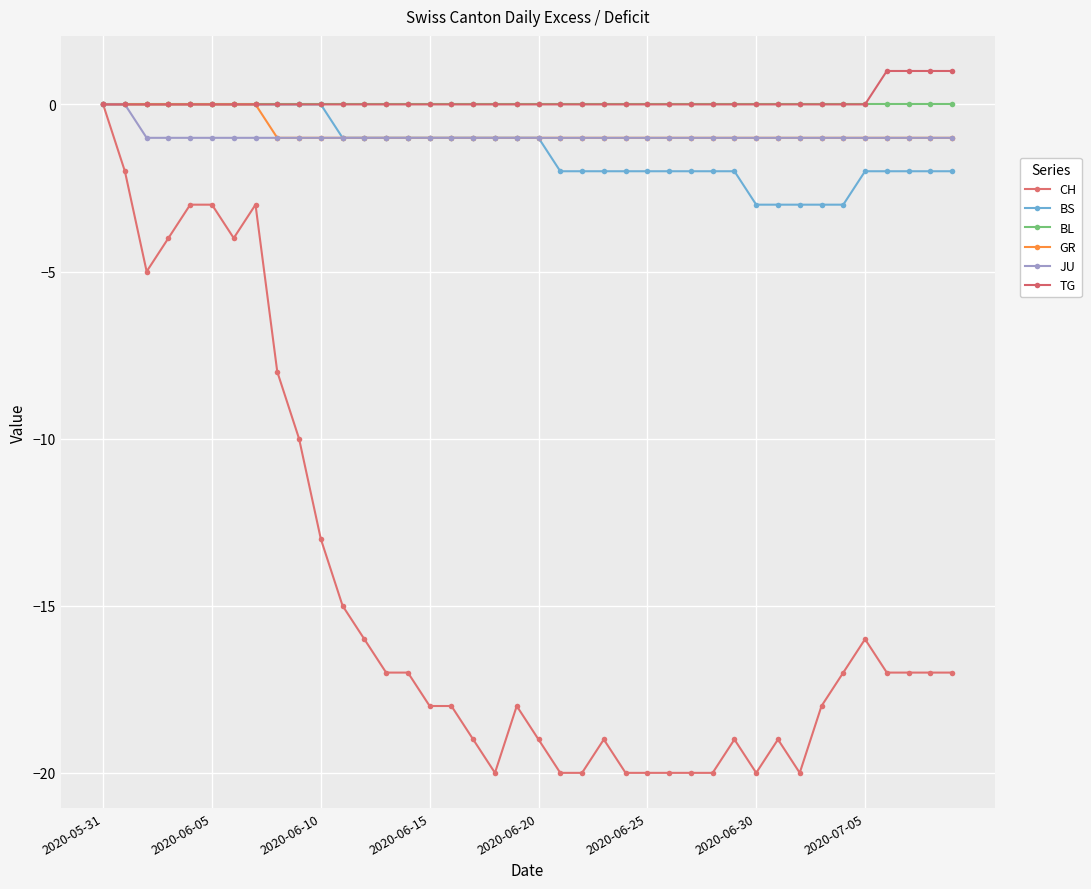

Reading left to right, transcribe all the data shown in this chart.

CH: 0	-2	-5	-4	-3	-3	-4	-3	-8	-10	-13	-15	-16	-17	-17	-18	-18	-19	-20	-18	-19	-20	-20	-19	-20	-20	-20	-20	-20	-19	-20	-19	-20	-18	-17	-16	-17	-17	-17	-17
BS: 0	0	0	0	0	0	0	0	0	0	0	-1	-1	-1	-1	-1	-1	-1	-1	-1	-1	-2	-2	-2	-2	-2	-2	-2	-2	-2	-3	-3	-3	-3	-3	-2	-2	-2	-2	-2
BL: 0	0	0	0	0	0	0	0	0	0	0	0	0	0	0	0	0	0	0	0	0	0	0	0	0	0	0	0	0	0	0	0	0	0	0	0	0	0	0	0
GR: 0	0	0	0	0	0	0	0	-1	-1	-1	-1	-1	-1	-1	-1	-1	-1	-1	-1	-1	-1	-1	-1	-1	-1	-1	-1	-1	-1	-1	-1	-1	-1	-1	-1	-1	-1	-1	-1
JU: 0	0	-1	-1	-1	-1	-1	-1	-1	-1	-1	-1	-1	-1	-1	-1	-1	-1	-1	-1	-1	-1	-1	-1	-1	-1	-1	-1	-1	-1	-1	-1	-1	-1	-1	-1	-1	-1	-1	-1
TG: 0	0	0	0	0	0	0	0	0	0	0	0	0	0	0	0	0	0	0	0	0	0	0	0	0	0	0	0	0	0	0	0	0	0	0	0	1	1	1	1